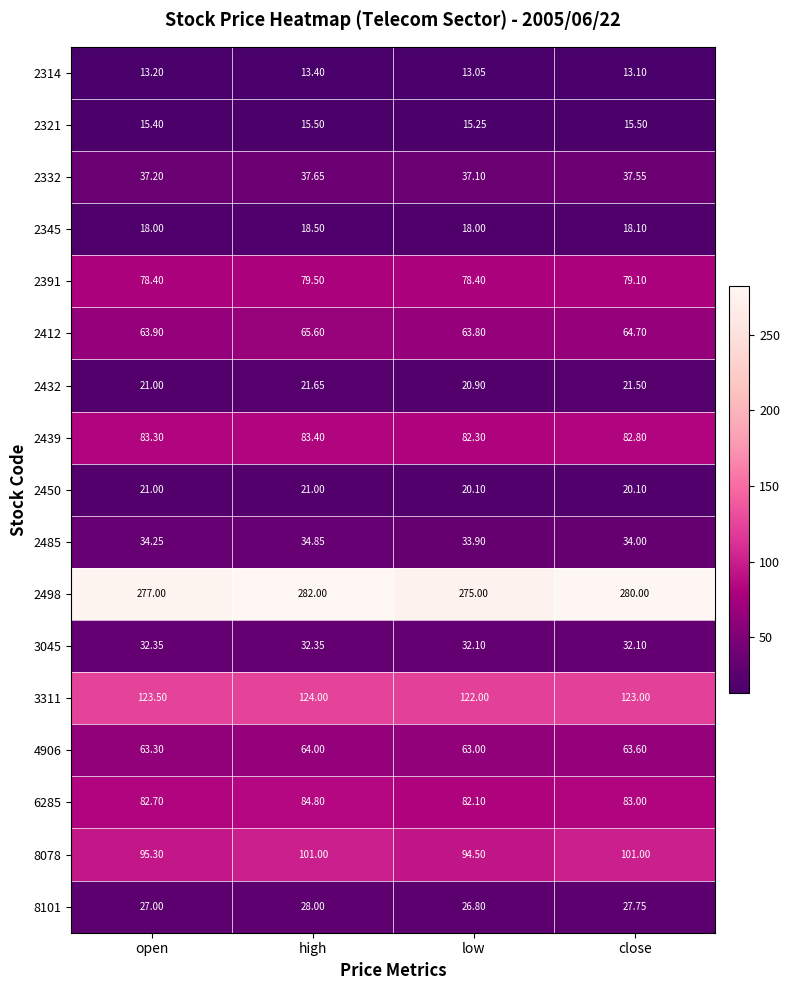

Where is 4906 nearest to the value 63?

low